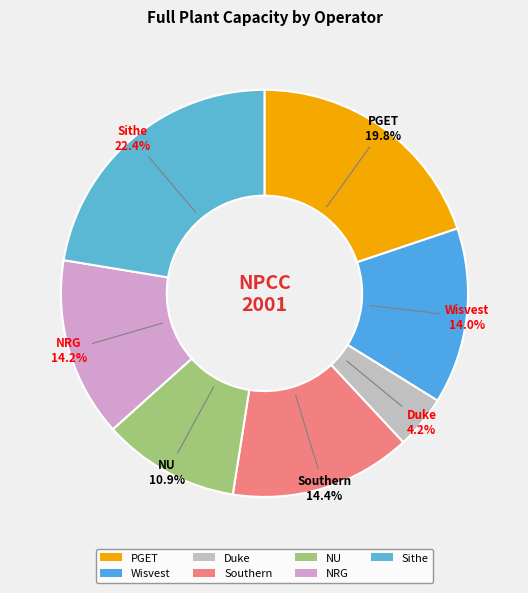

To the nearest percent, what portion does Sithe represent?

22%